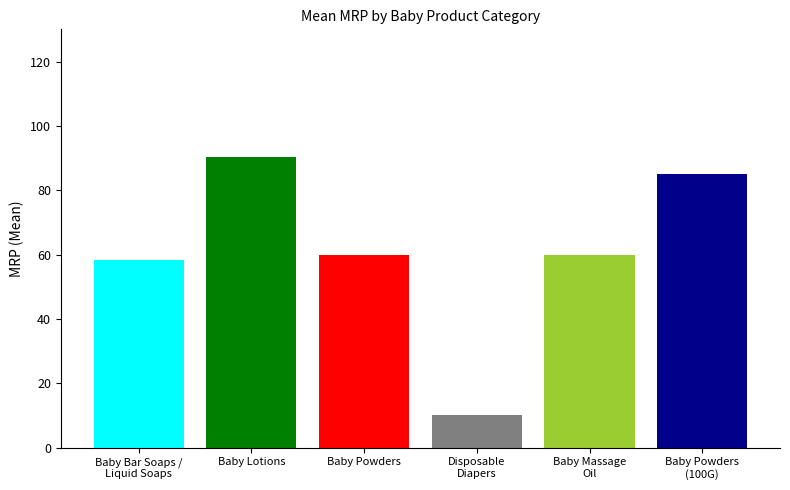

What is the approximate value at Baby Powders
(100G)?

85.0